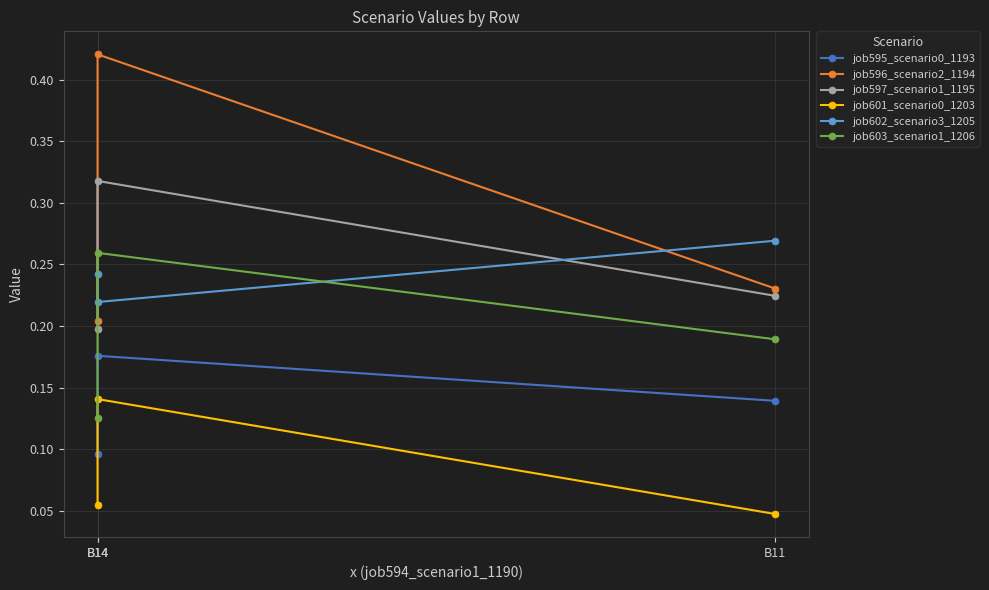

Count the job602_scenario3_1205 values in the range 0 to 1.

3